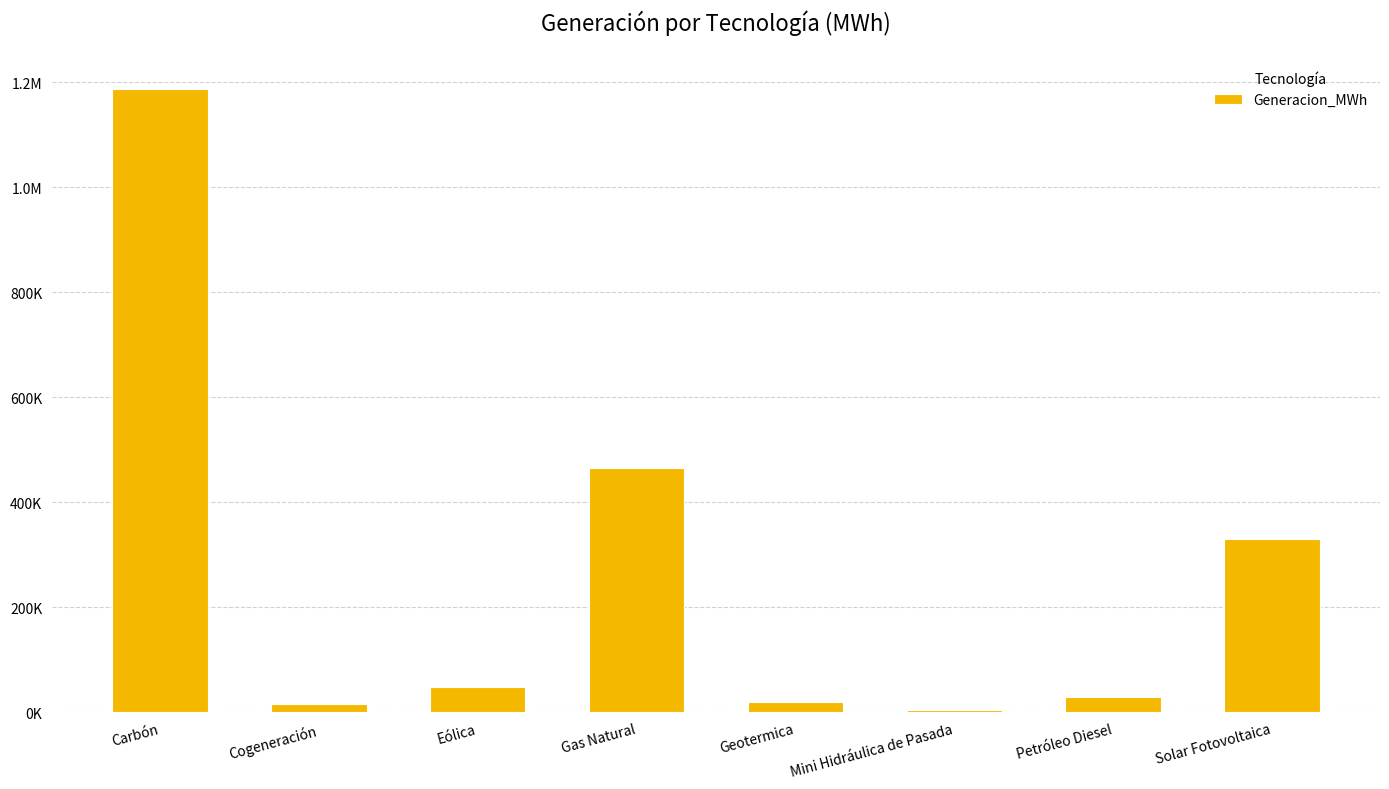

True or false: the data shows 9763.1 at Petróleo Diesel.

False